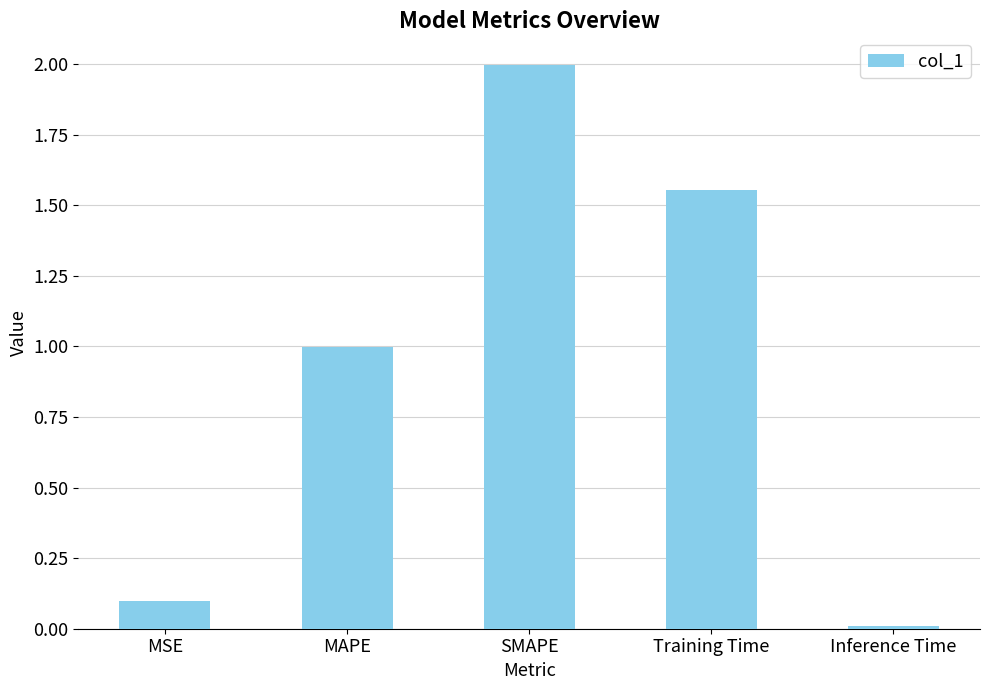

Does the chart contain stacked bars?

No